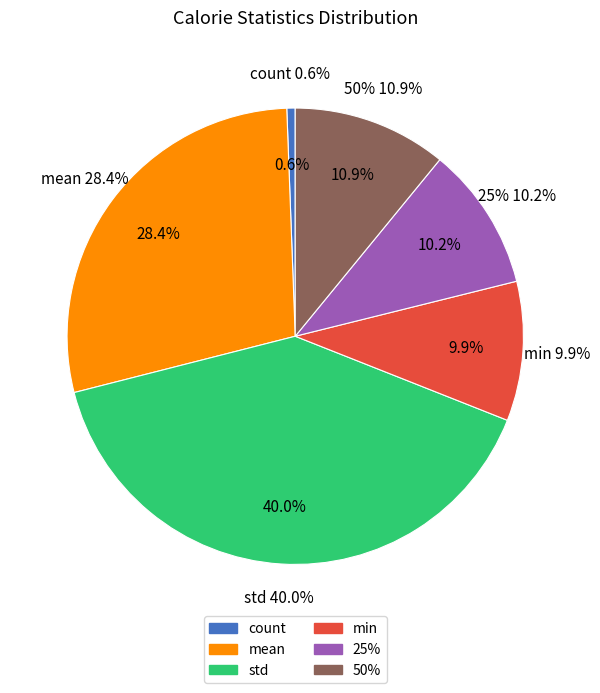

To the nearest percent, what portion does 50% represent?

11%